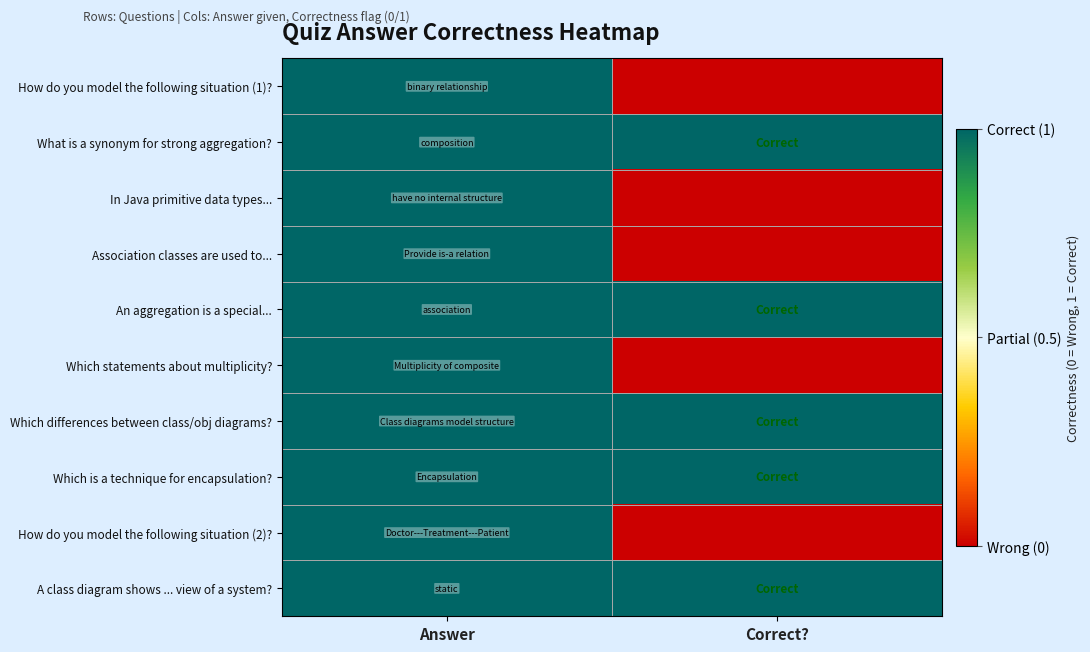

Reading left to right, extract all data points from this chart.

How do you model the following situation (1)?: Answer=1	Correct?=0
What is a synonym for strong aggregation?: Answer=1	Correct?=1
In Java primitive data types...: Answer=1	Correct?=0
Association classes are used to...: Answer=1	Correct?=0
An aggregation is a special...: Answer=1	Correct?=1
Which statements about multiplicity?: Answer=1	Correct?=0
Which differences between class/obj diagrams?: Answer=1	Correct?=1
Which is a technique for encapsulation?: Answer=1	Correct?=1
How do you model the following situation (2)?: Answer=1	Correct?=0
A class diagram shows ... view of a system?: Answer=1	Correct?=1